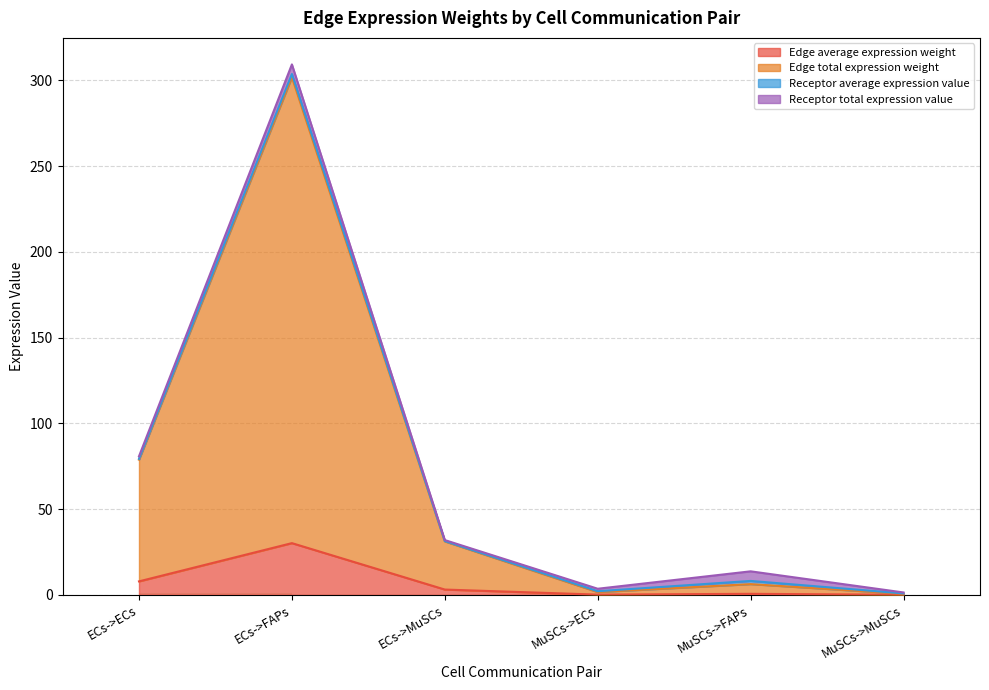

At which category is the sum across all series the highest?

ECs->FAPs